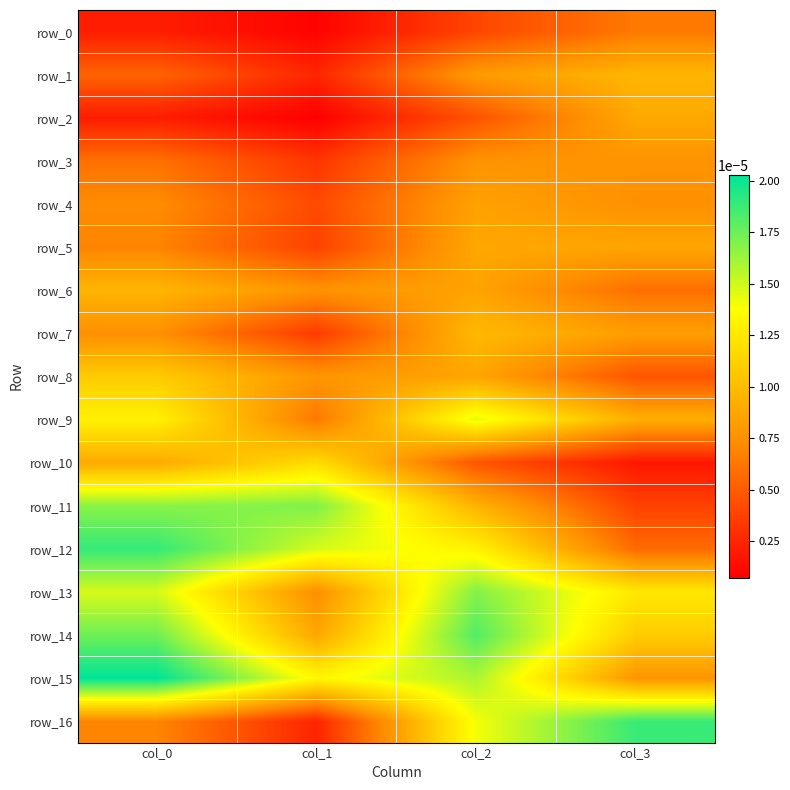

The value of row_5 at col_1 is 0.0. True or false?

False